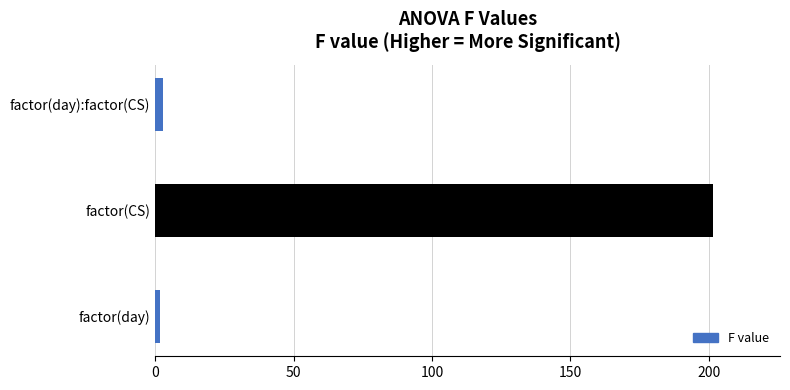

The chart shows a value of 62.4 at factor(CS). True or false?

False